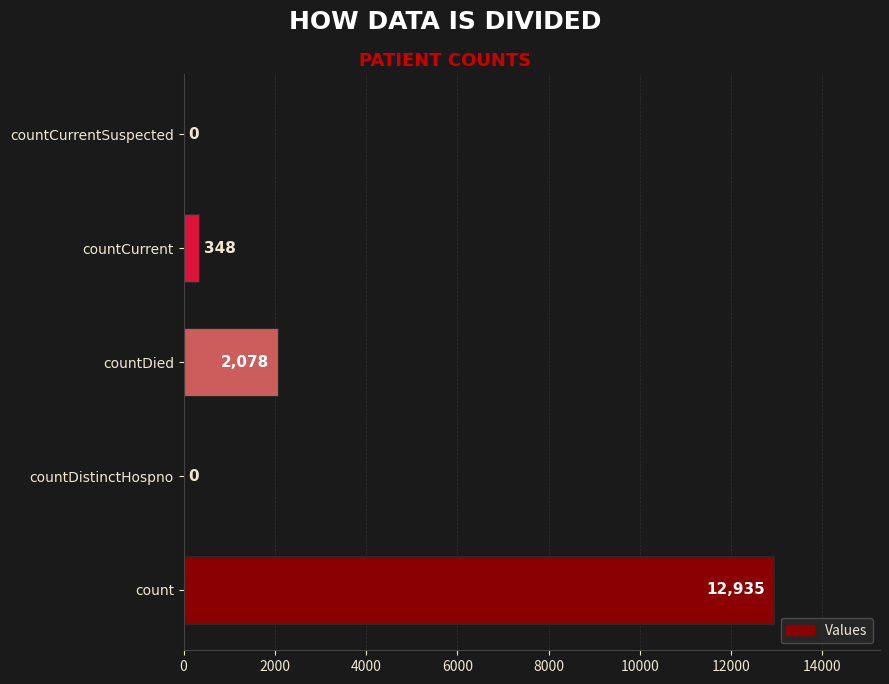

How many positive values are there?

3